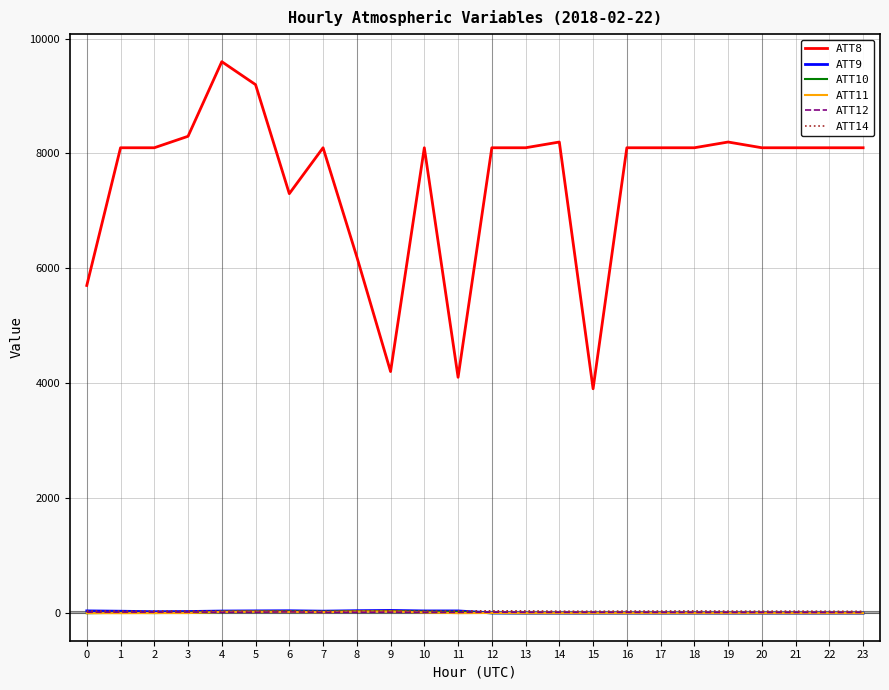

Which series has the largest total across all categories?

ATT8